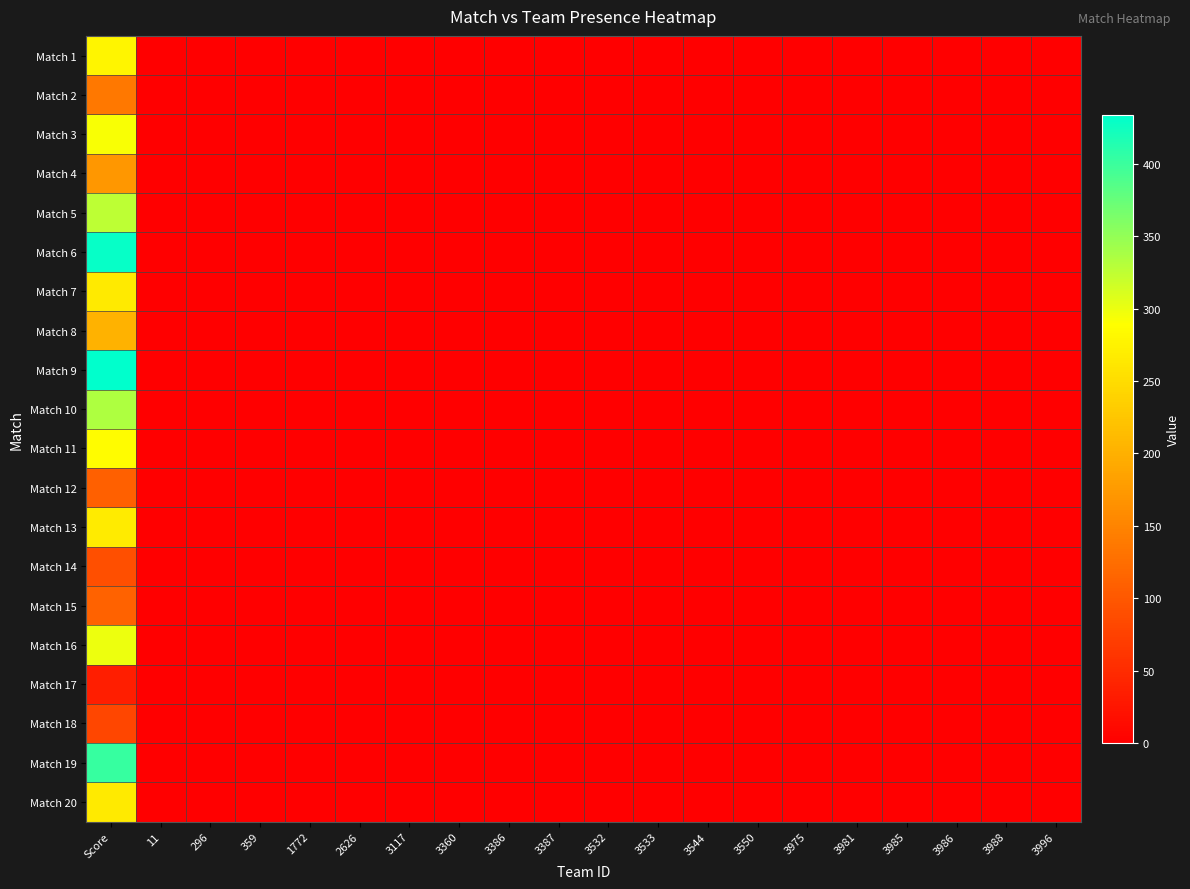

Which series has the widest spread of values?

Match 9